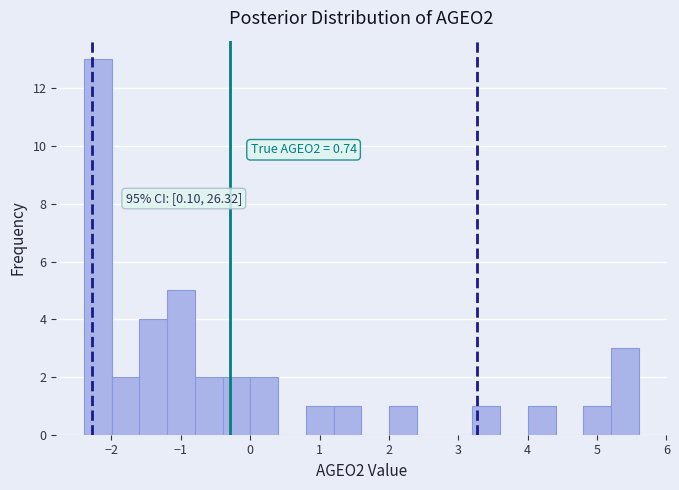

Around what value on the x-axis is the tallest bar? Give the approximate position of its centre, as read against the axis.

-2.2